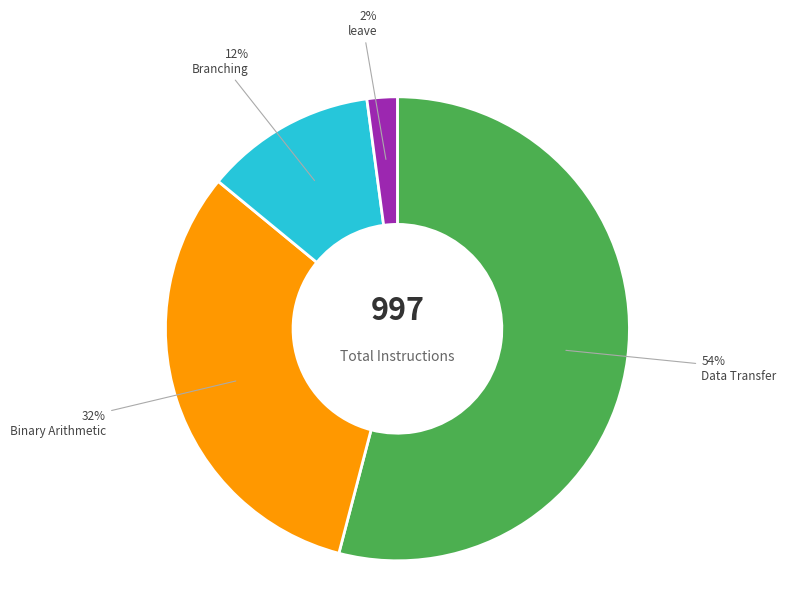

What is the smallest slice in the pie chart?

leave